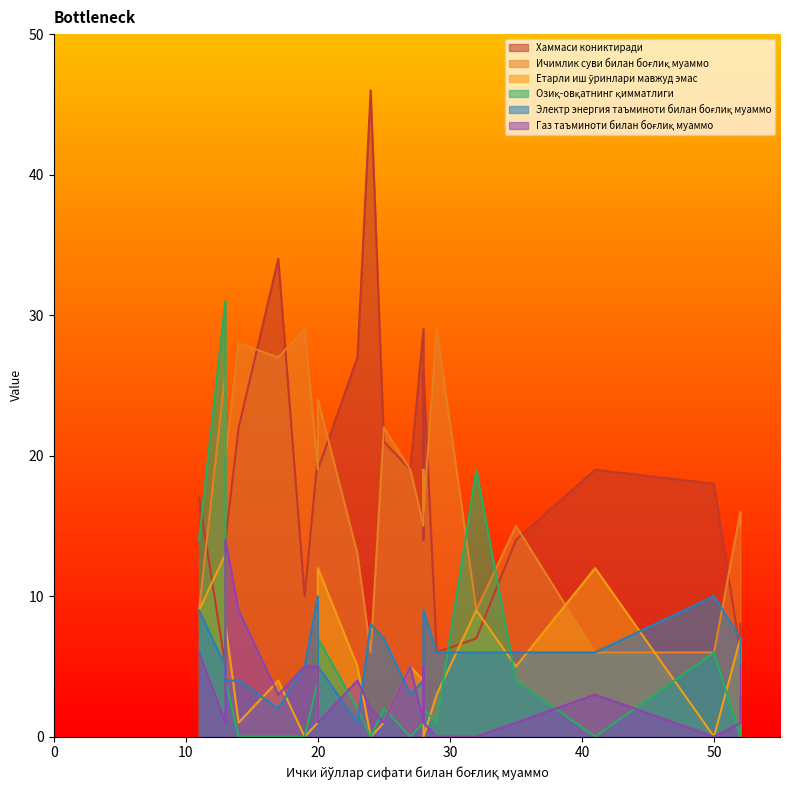

Which series has the widest spread of values?

Хаммаси кониктиради